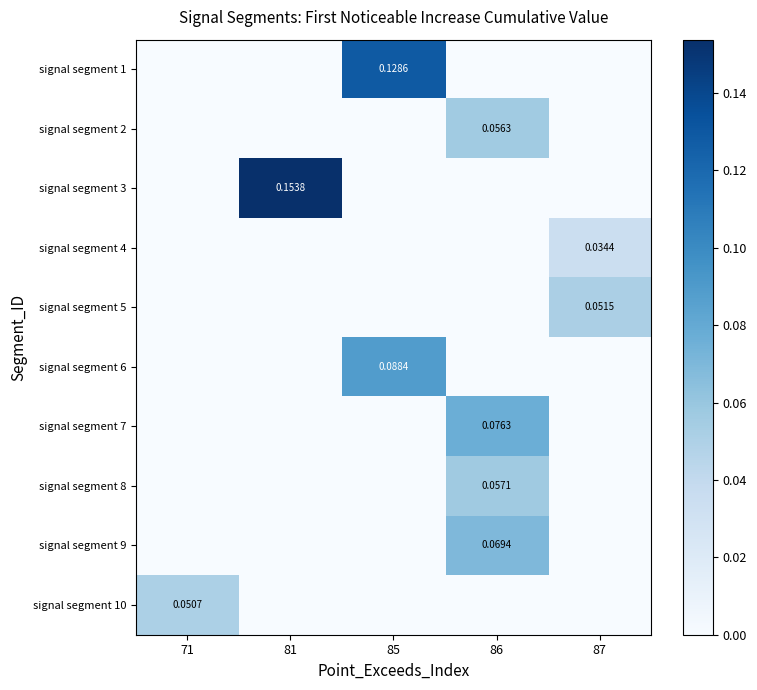

What is the maximum value for signal segment 3?

0.2